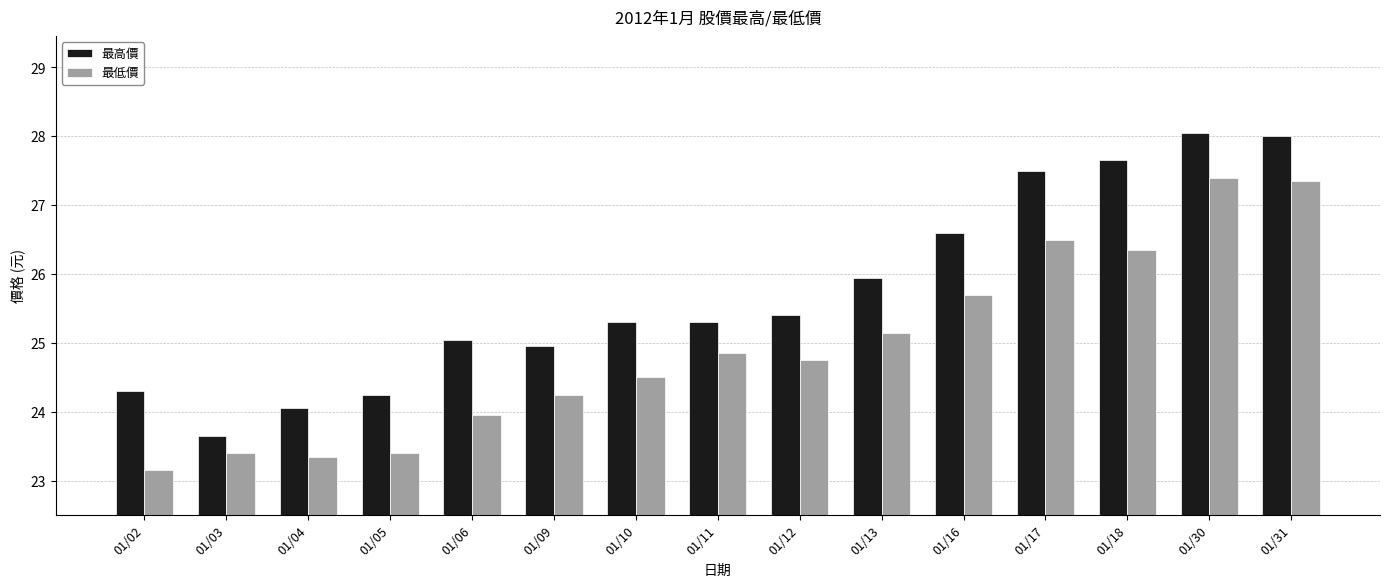

List the series in order of their overall mean, highest first.

最高價, 最低價